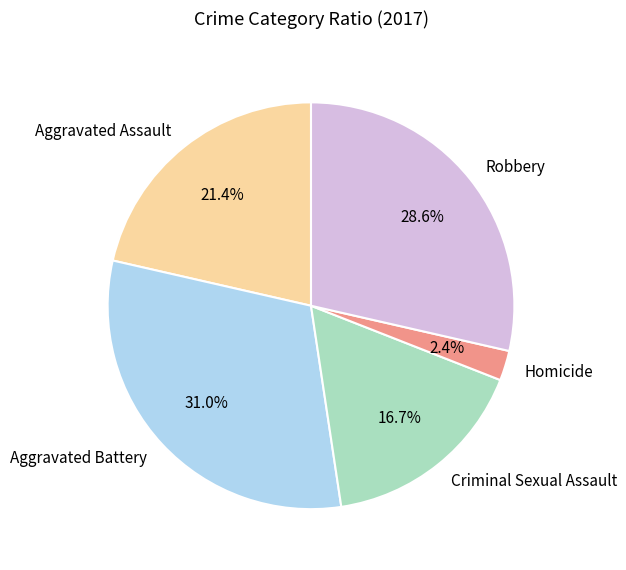

To the nearest percent, what portion does Homicide represent?

2%